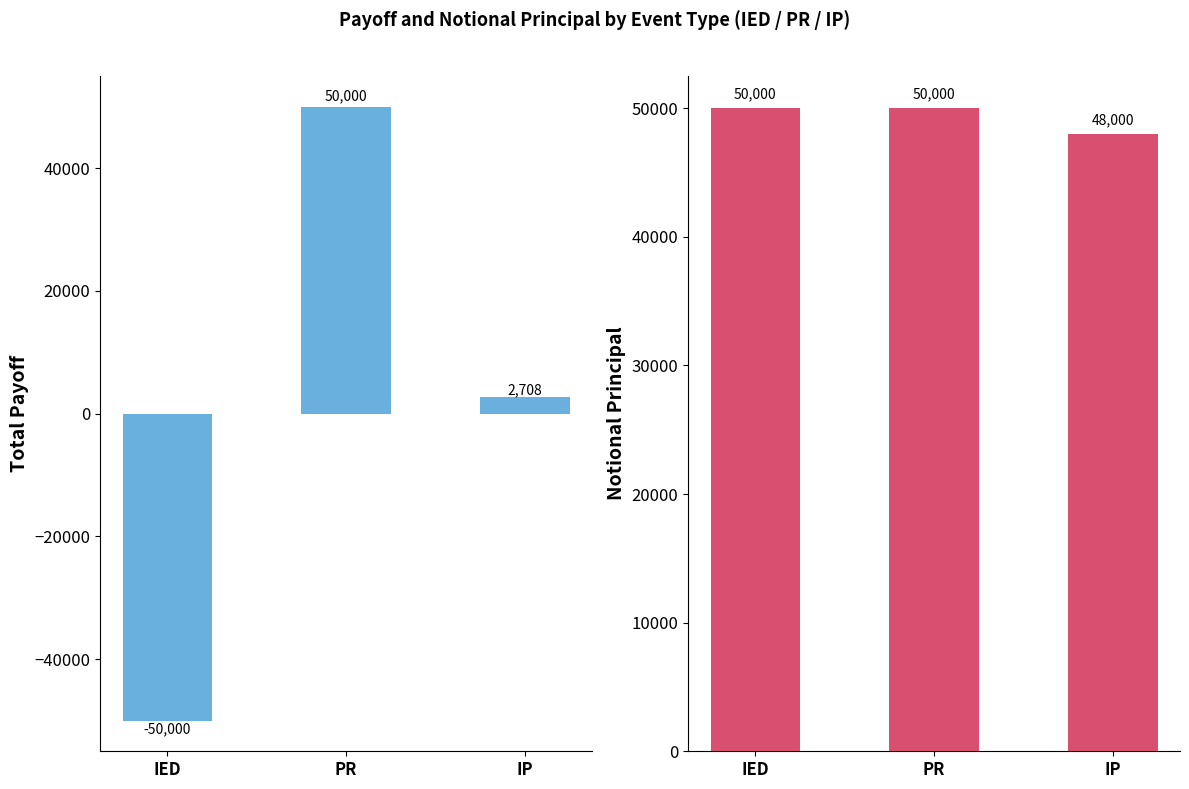

Count the number of data series in this chart.

2